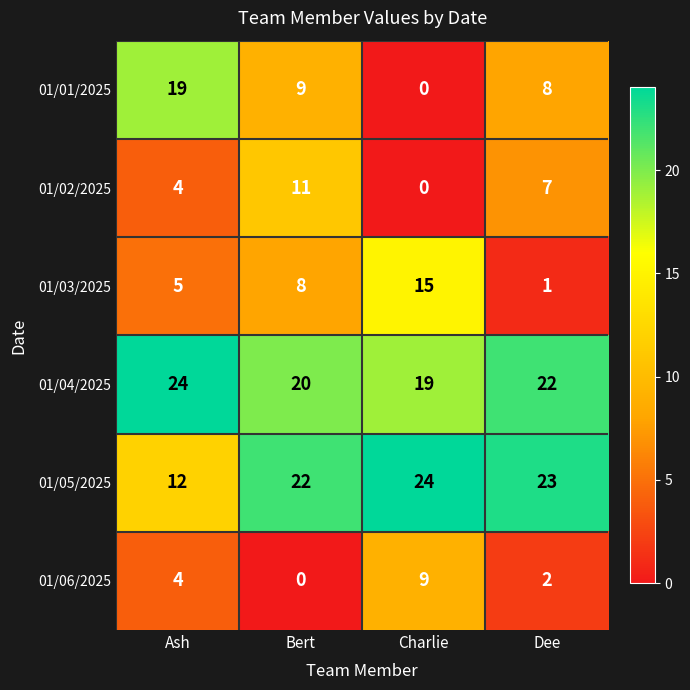

Which series changed the most between Bert and Dee?

01/03/2025